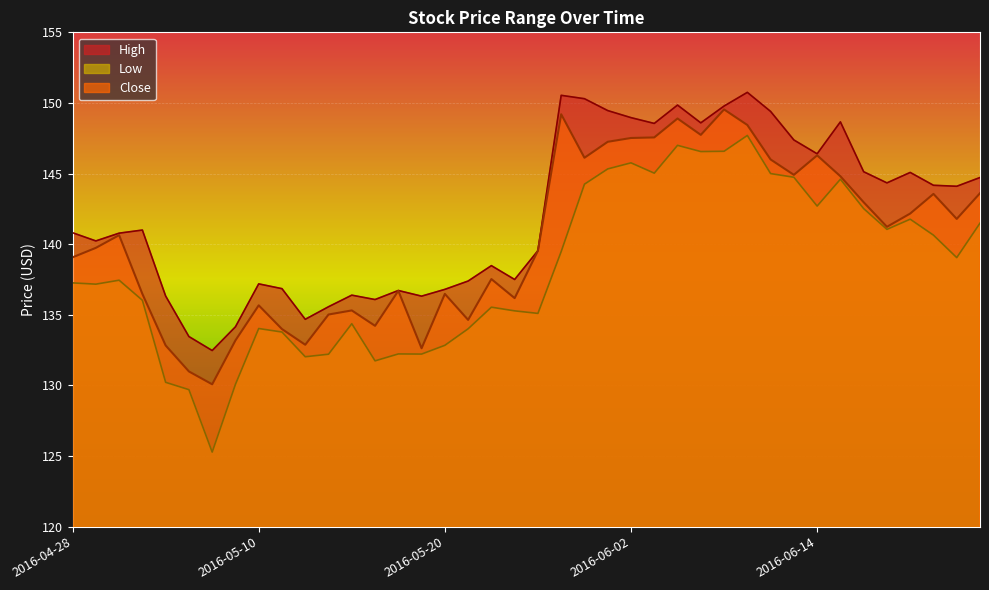

True or false: High and Low cross at least once.

False